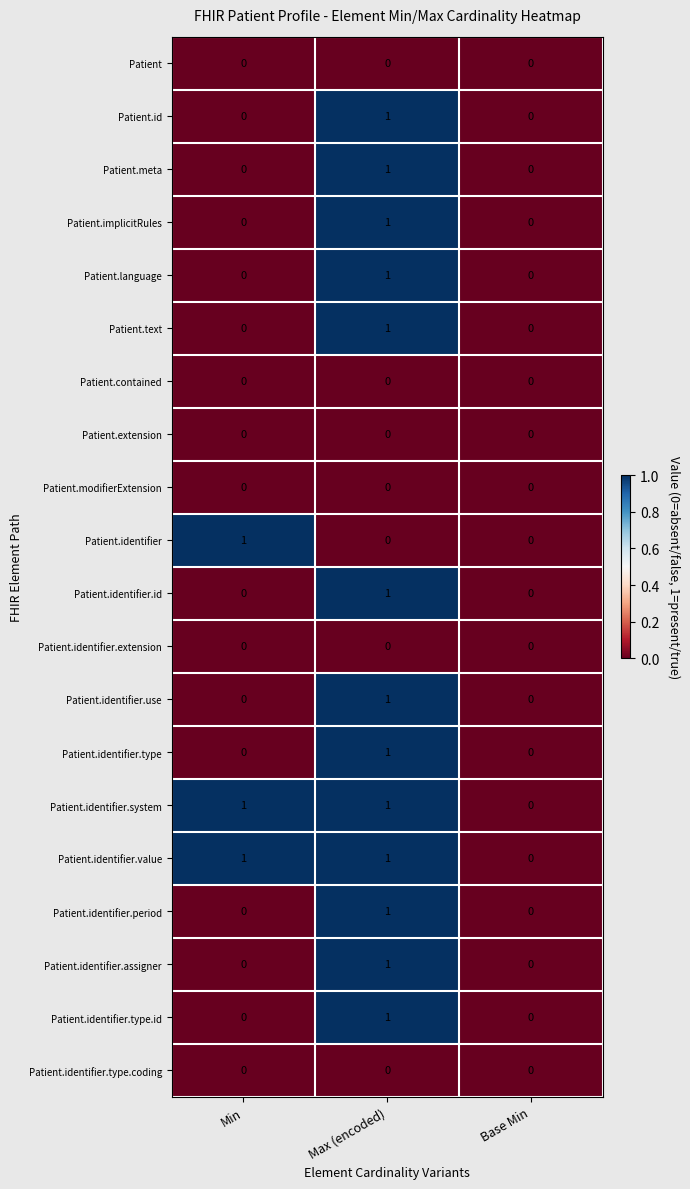

At which category is the sum across all series the highest?

Max (encoded)